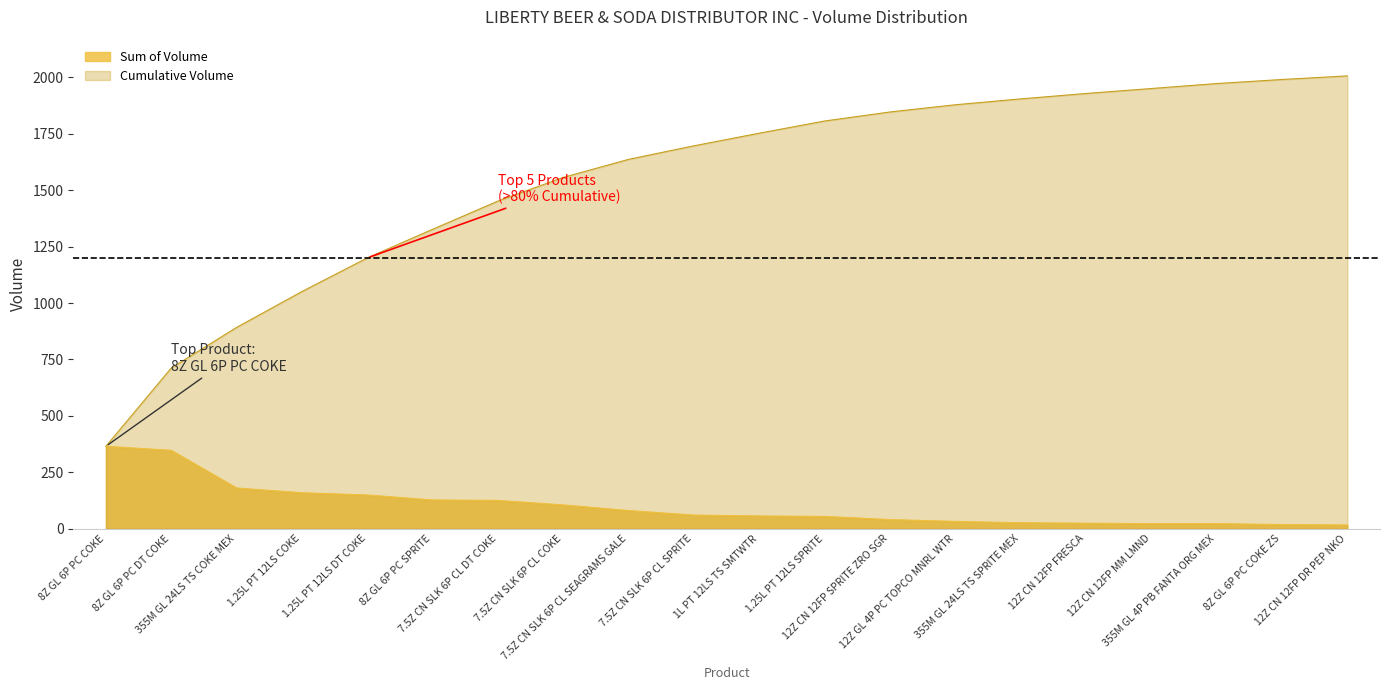

Which series has the widest spread of values?

Cumulative Volume